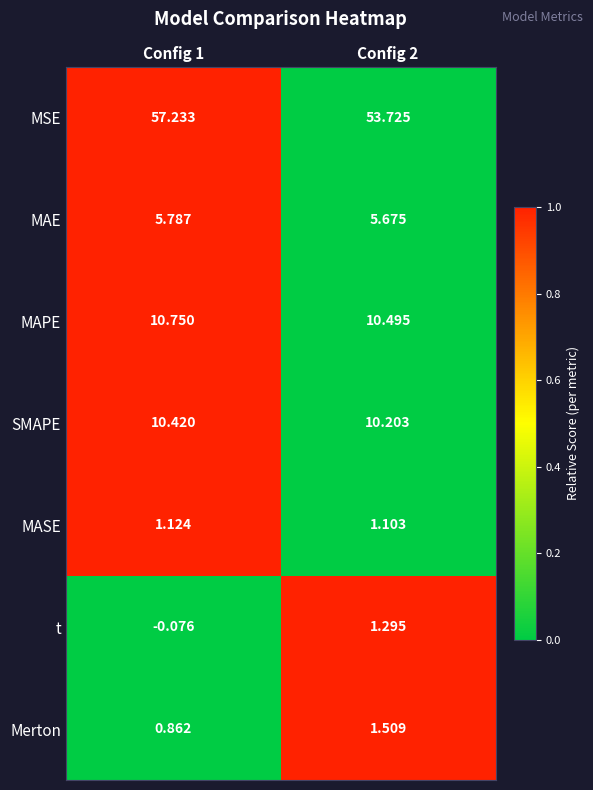

Is the value of t at Config 2 greater than the value of MAE at Config 2?

No